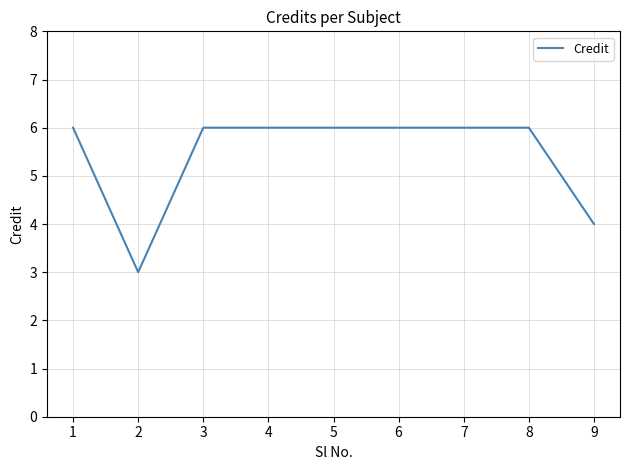

How many values are between 6 and 7?

7